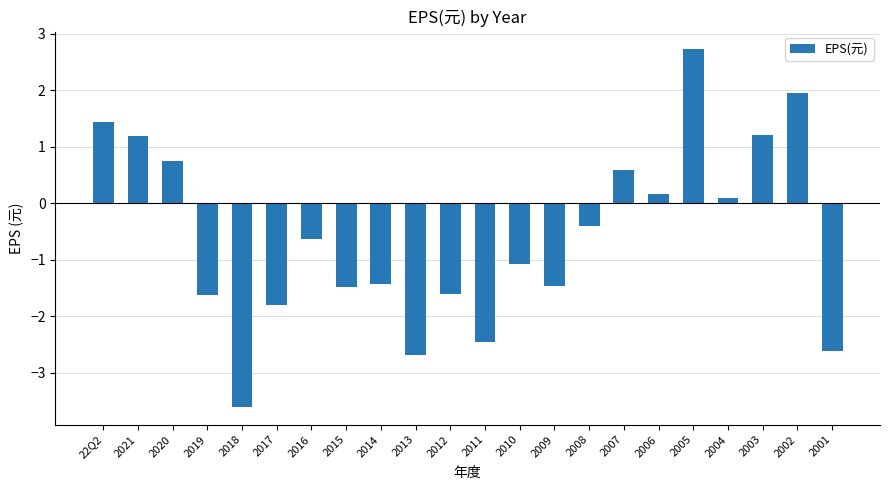

Which category has the highest value across all series?

2005